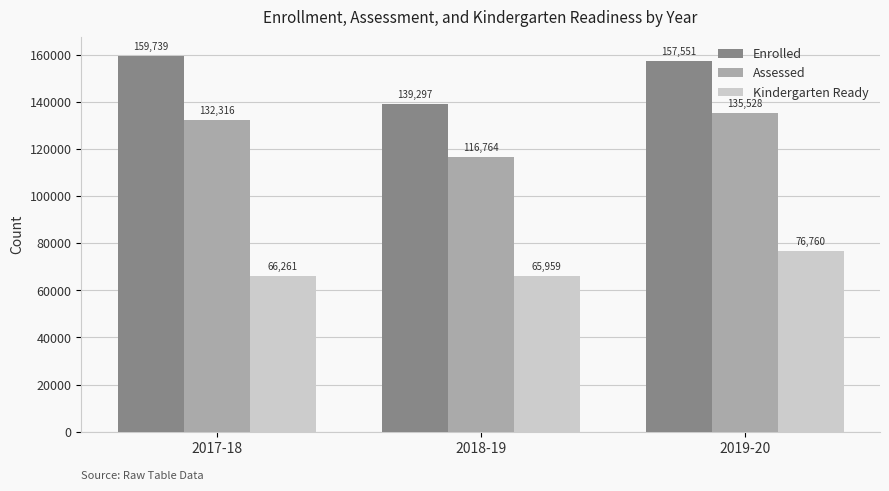

Which series has the widest spread of values?

Enrolled